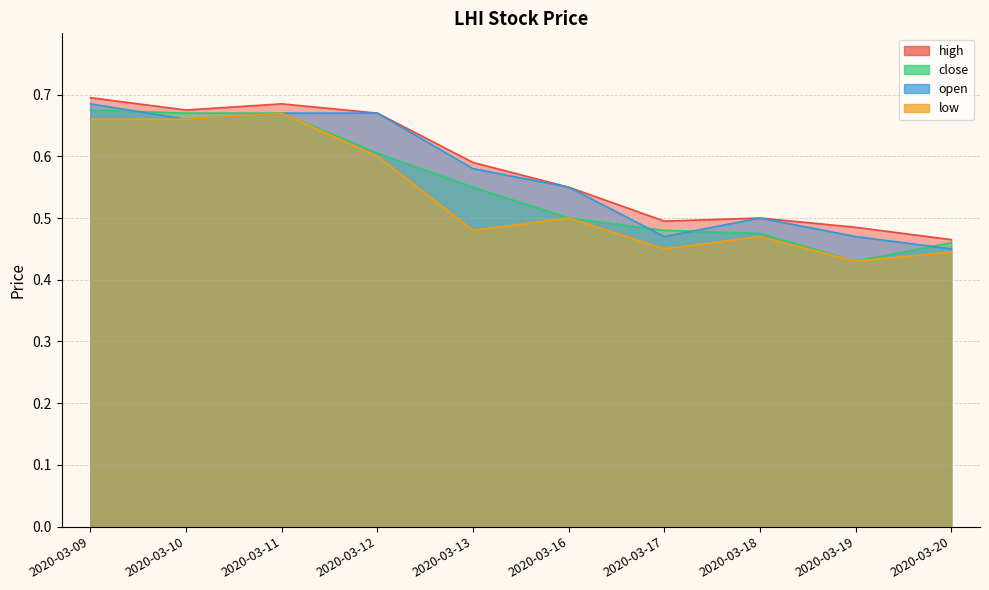

At how many categories does at least one series exceed 0?

10